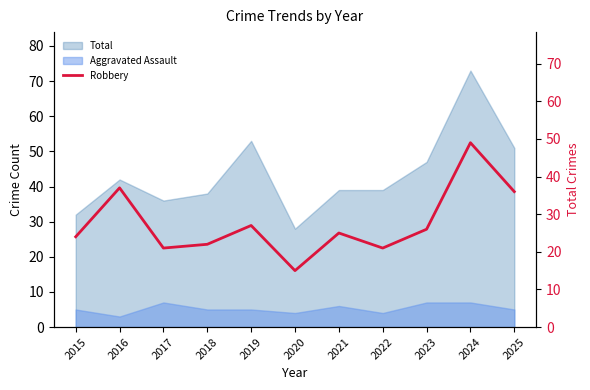

At which category does the data reach its first local peak?

2016